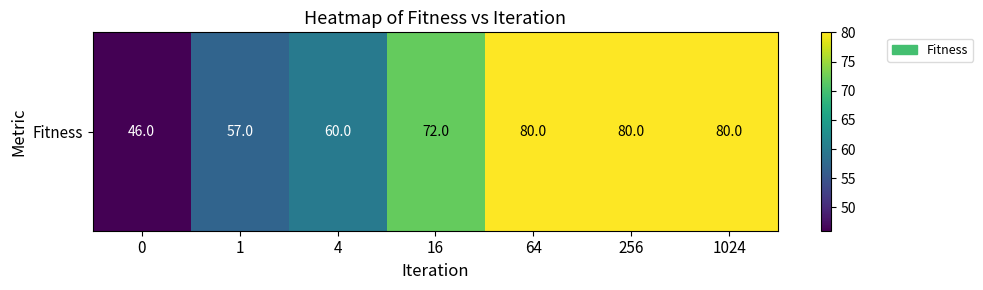

Reading left to right, list all the values displayed in this chart.

46	57	60	72	80	80	80